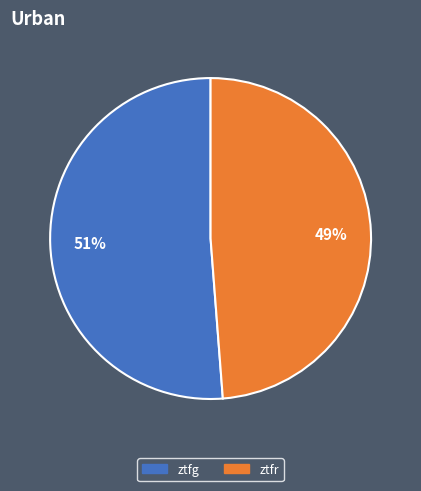

What is the largest slice in the pie chart?

ztfg